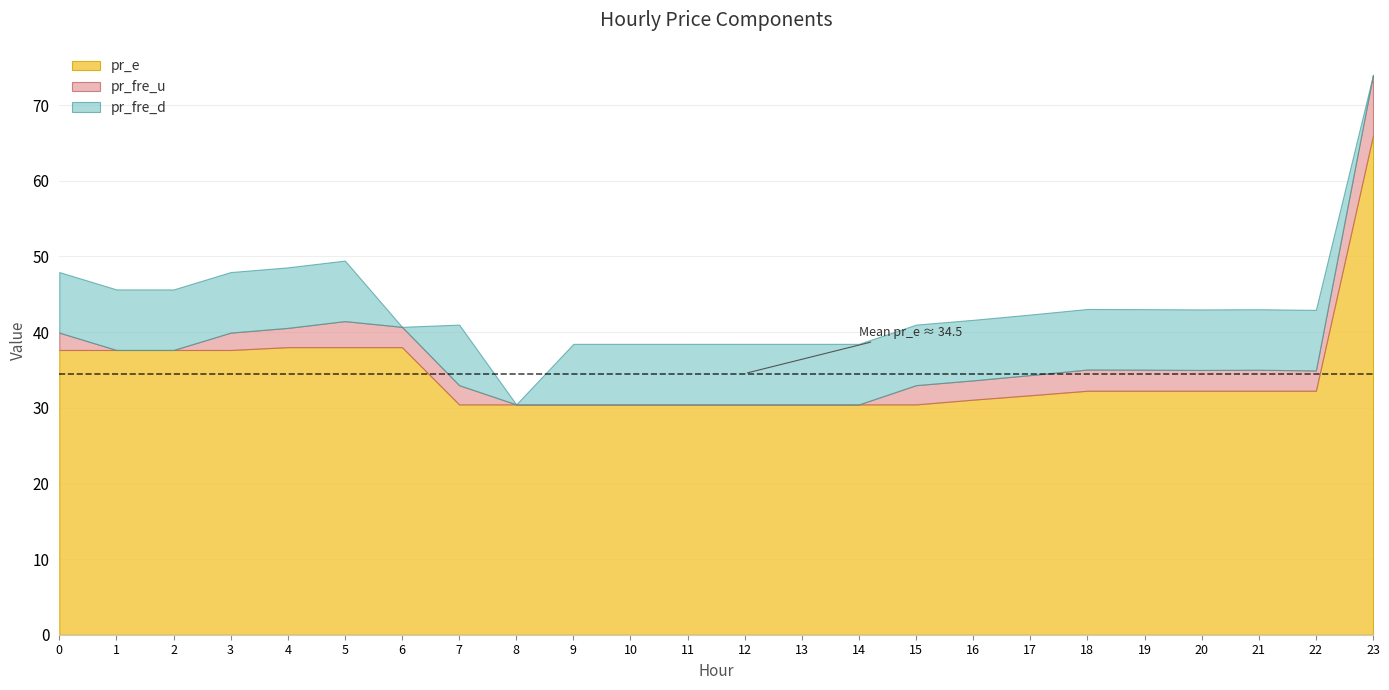

Where is pr_e nearest to the value 48?

4